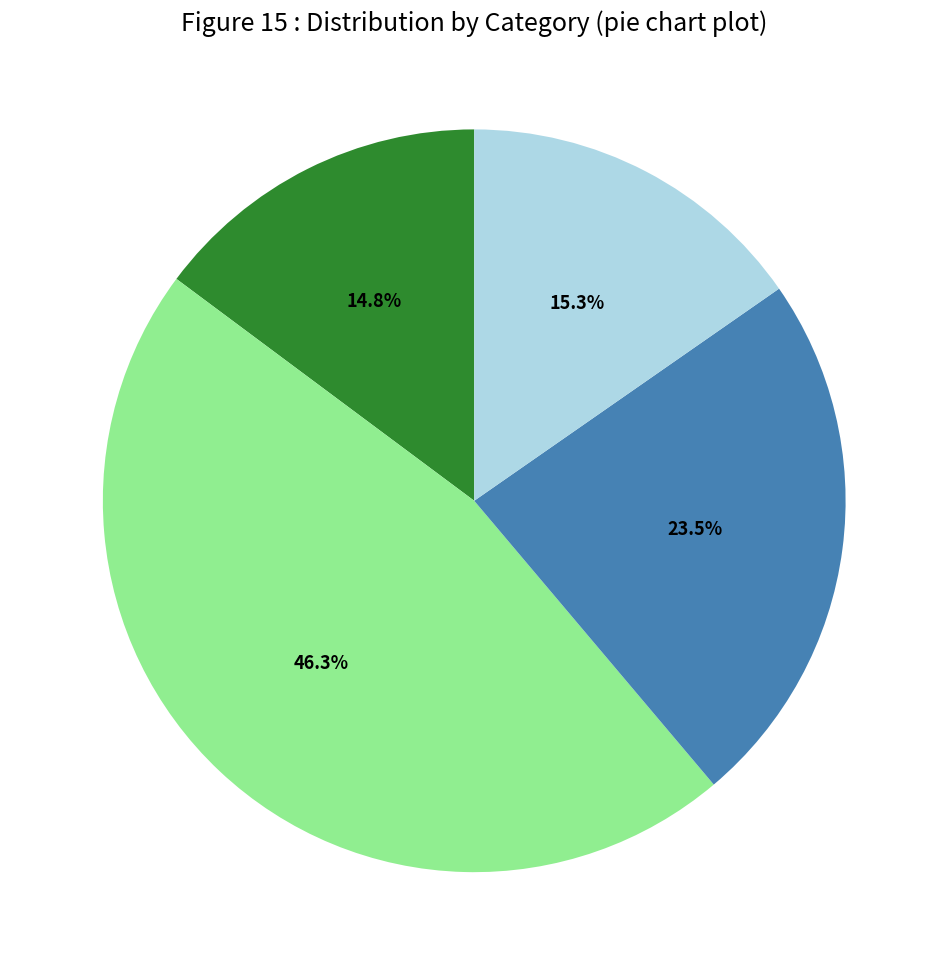

Is there a majority slice in this chart?

No